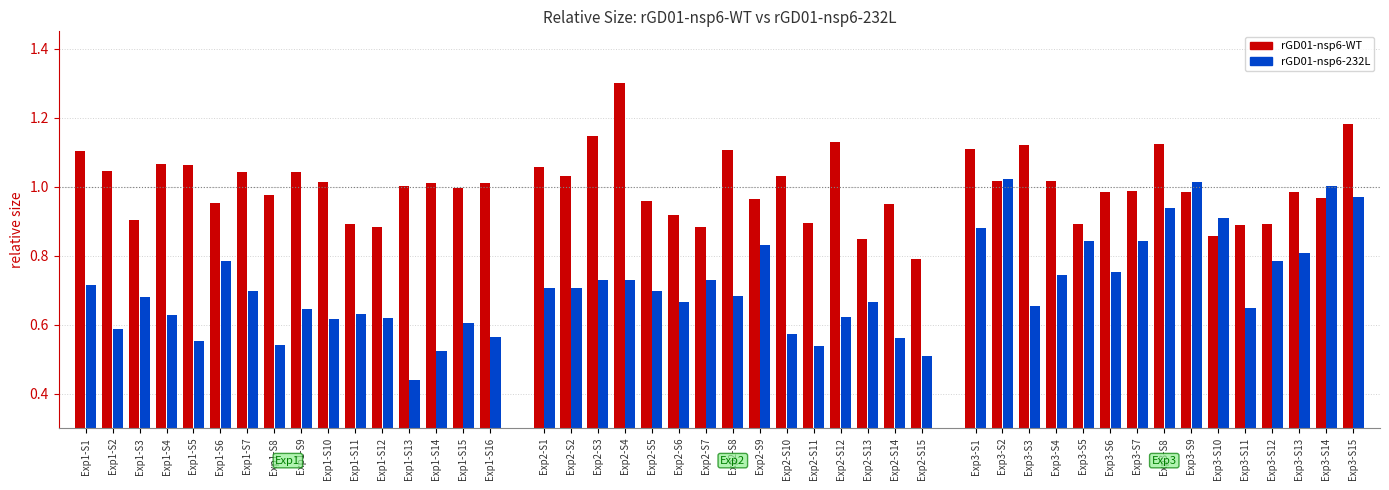

Which category has the highest value in the rGD01-nsp6-WT series?

Exp1-S1